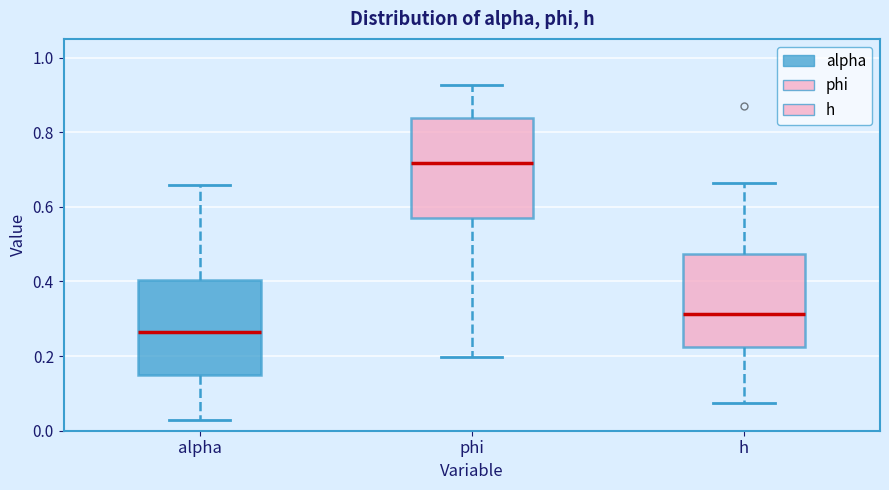

Which box's median line is the highest?

phi